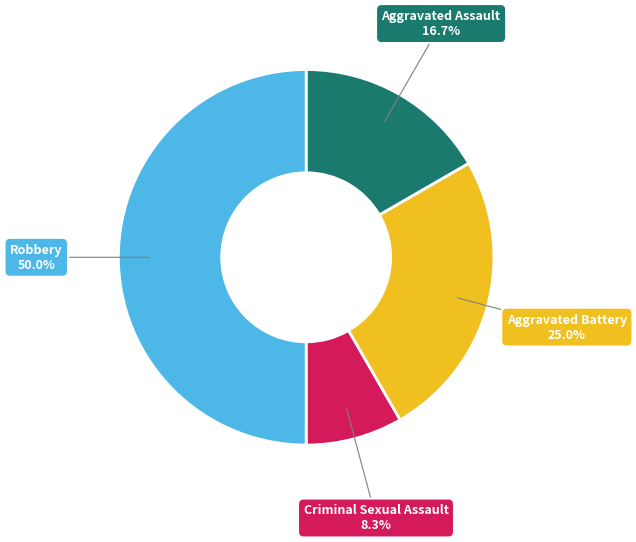

Is Aggravated Assault the majority of the pie?

No